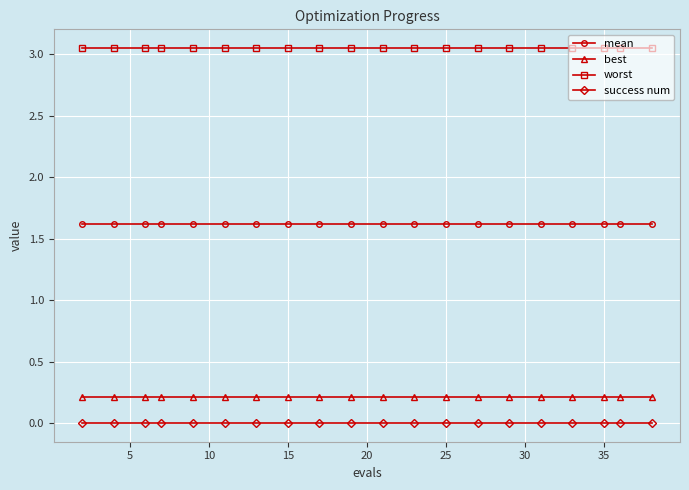

True or false: success num and worst cross at least once.

False